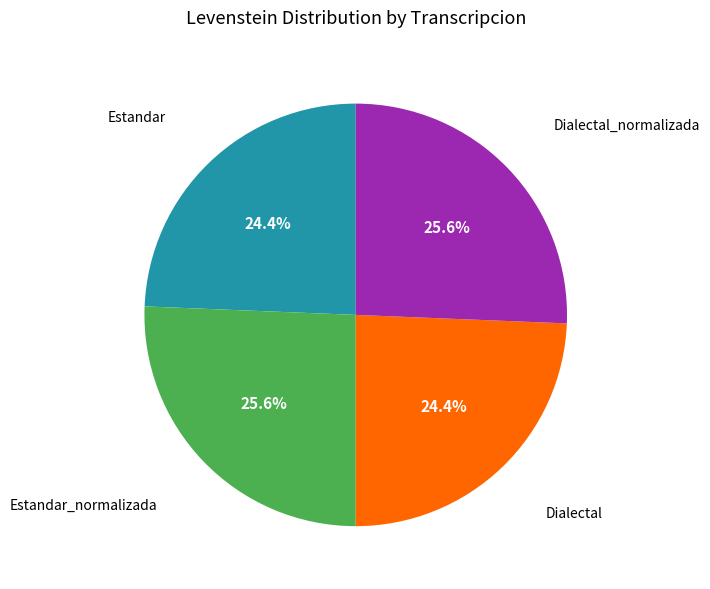

Is there any slice that represents more than half of the pie?

No